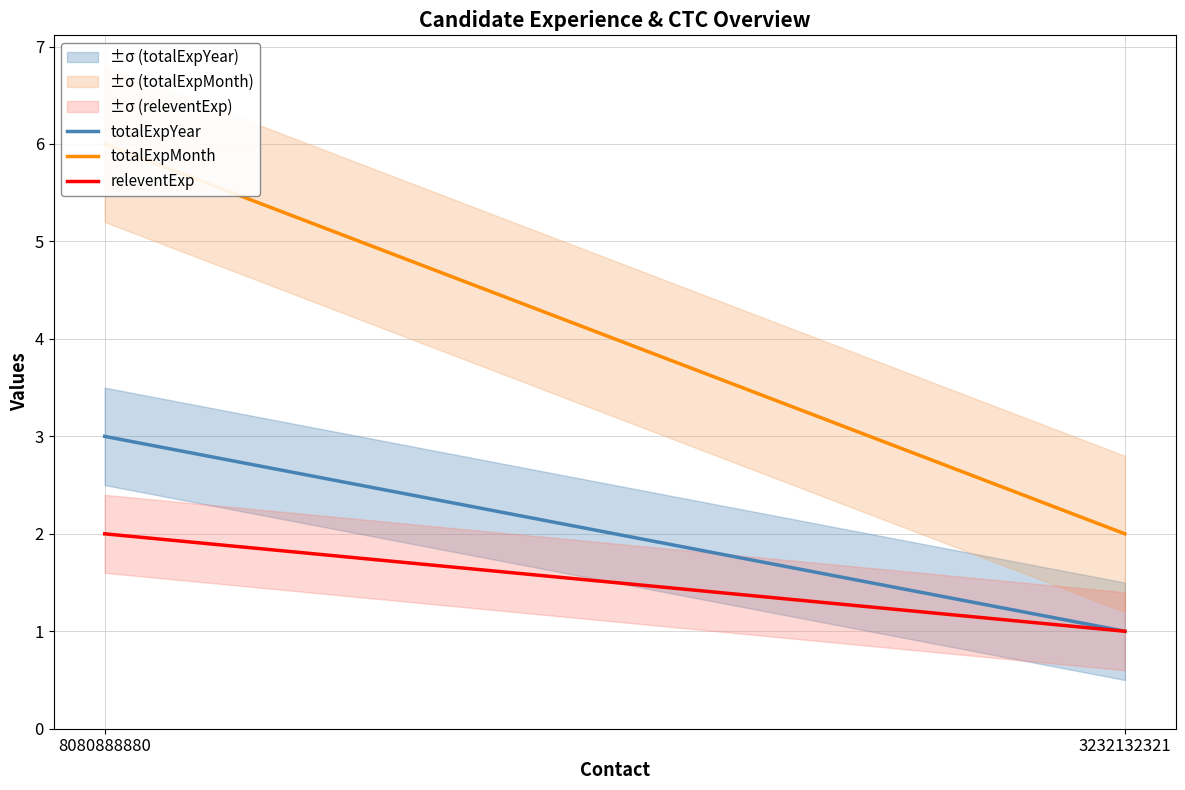

Reading left to right, transcribe all the data shown in this chart.

totalExpYear: 3	1
totalExpMonth: 6	2
releventExp: 2	1